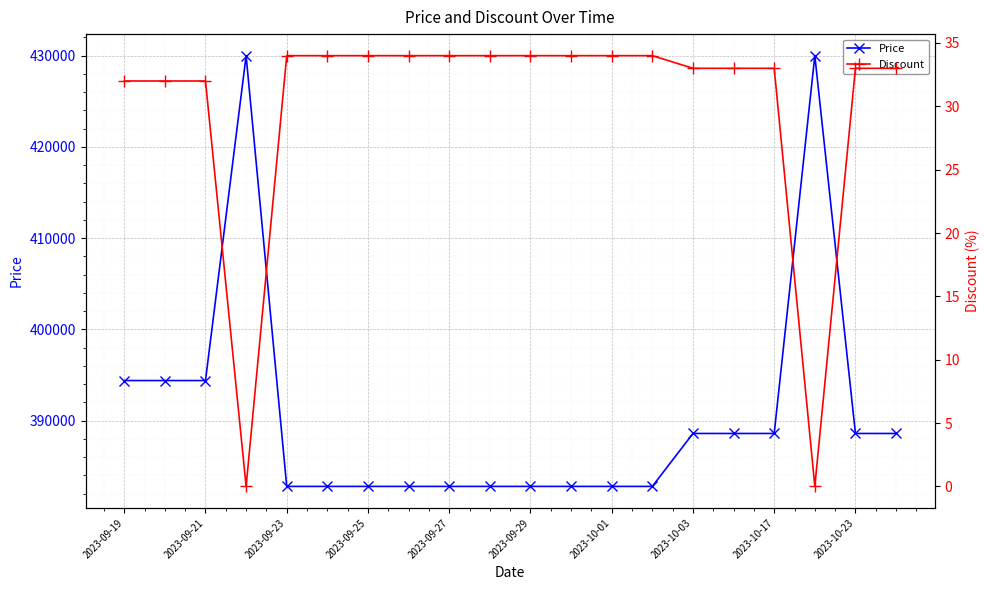

At which label is Price closest to 406400?

2023-09-19